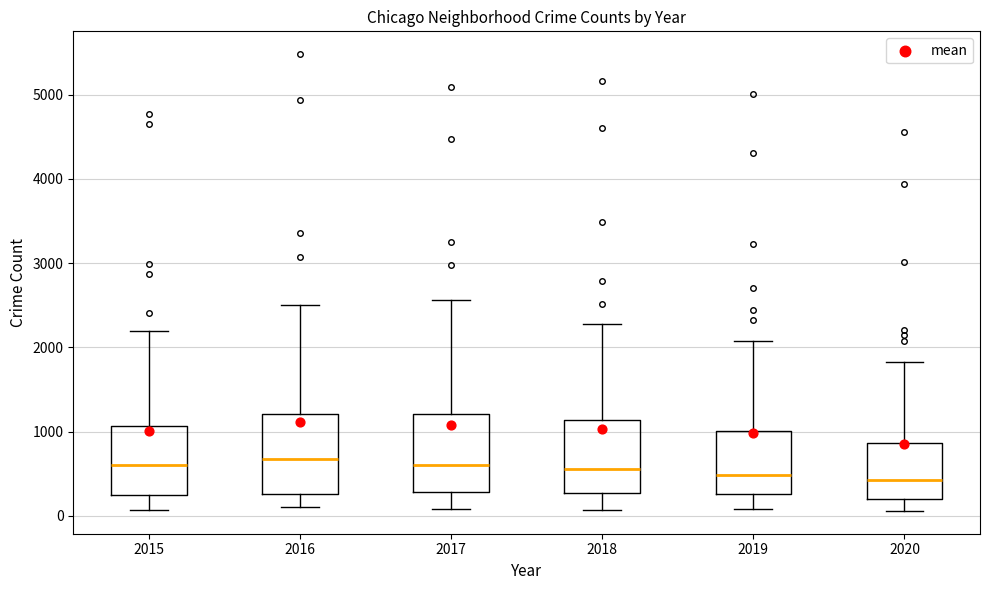

Where does the upper whisker of the box at x = 2019 end on the y-axis? The values are not printed on the chart, so give them approximately, as read against the axis.

2100